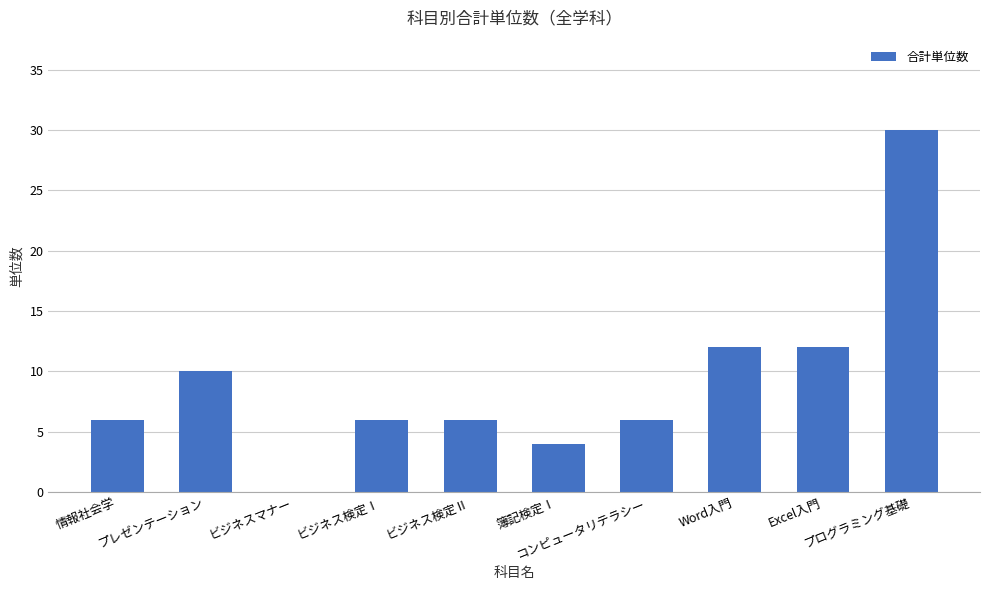

What is the sum of all values?

92